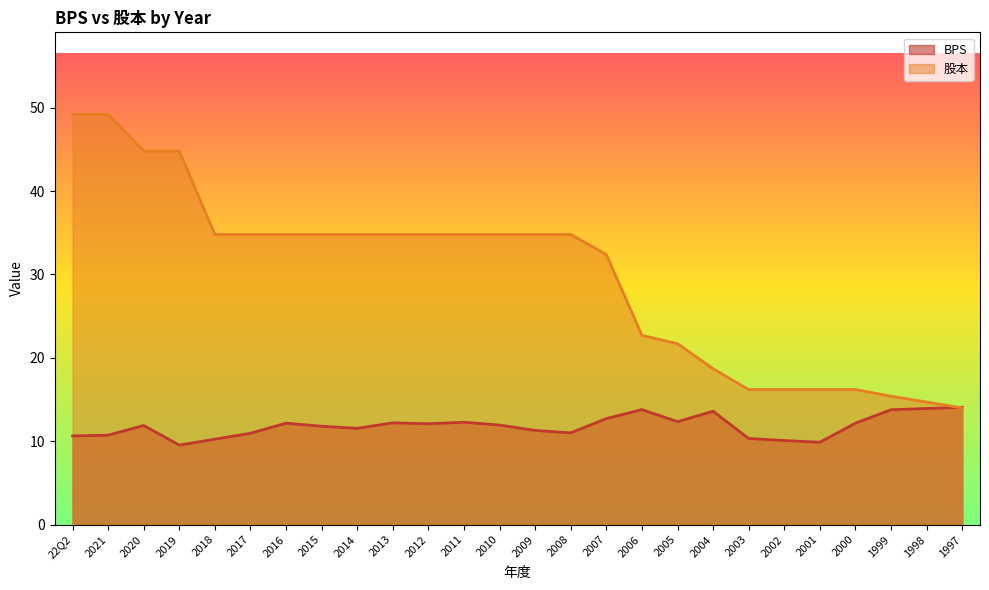

At which category does the chart reach its peak across all series?

22Q2